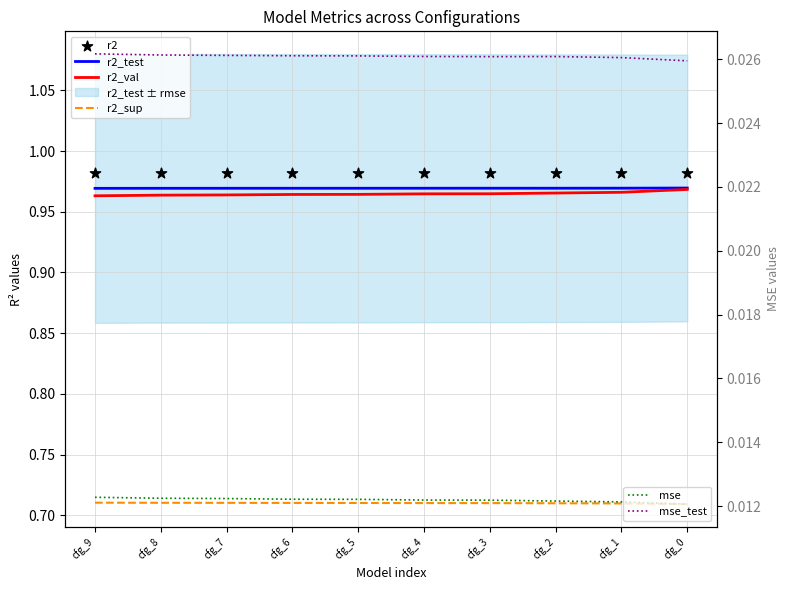

Which series has the largest total across all categories?

r2